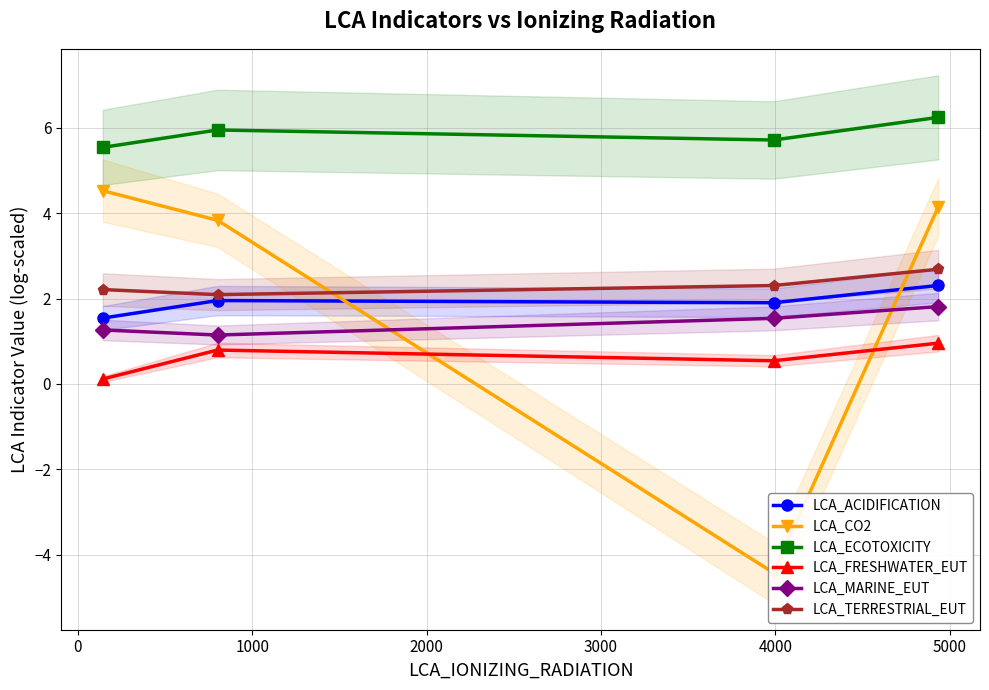

True or false: LCA_TERRESTRIAL_EUT and LCA_FRESHWATER_EUT intersect in this chart.

False